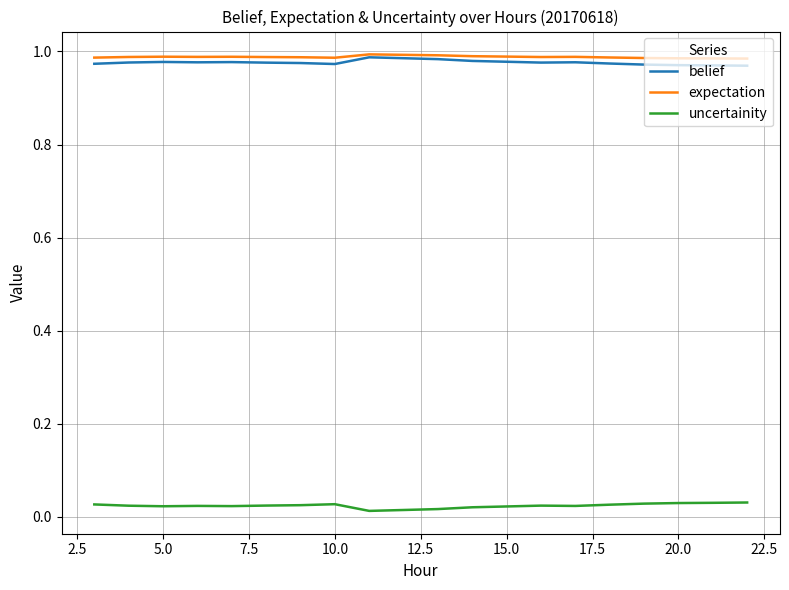

True or false: belief and uncertainity cross at least once.

False